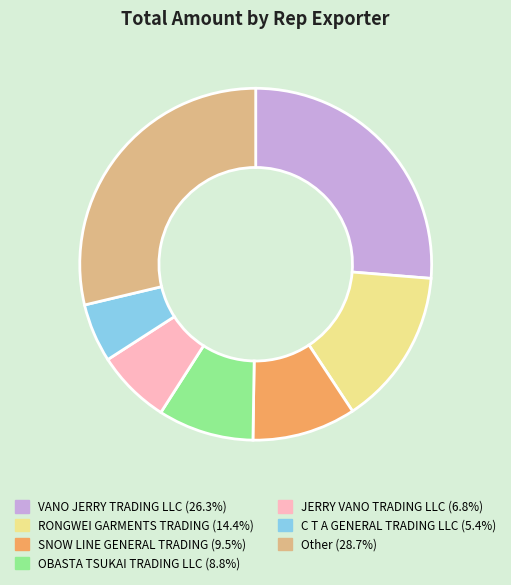

Does any single category account for the majority?

No